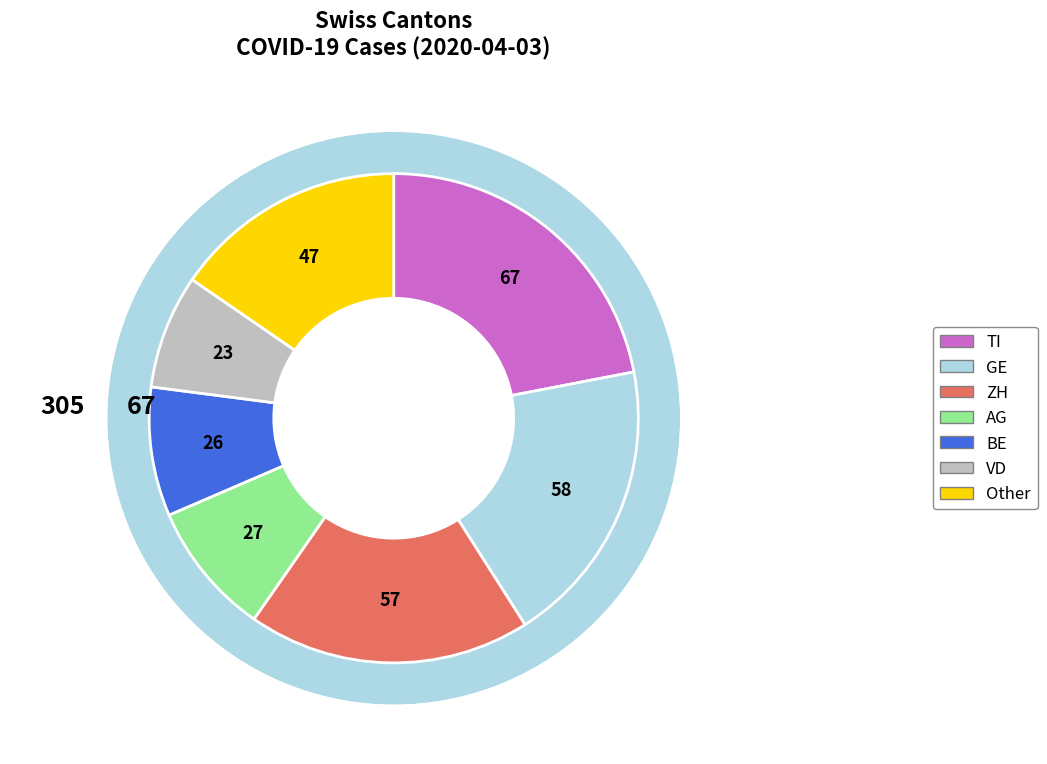

Is ZH the majority of the pie?

No